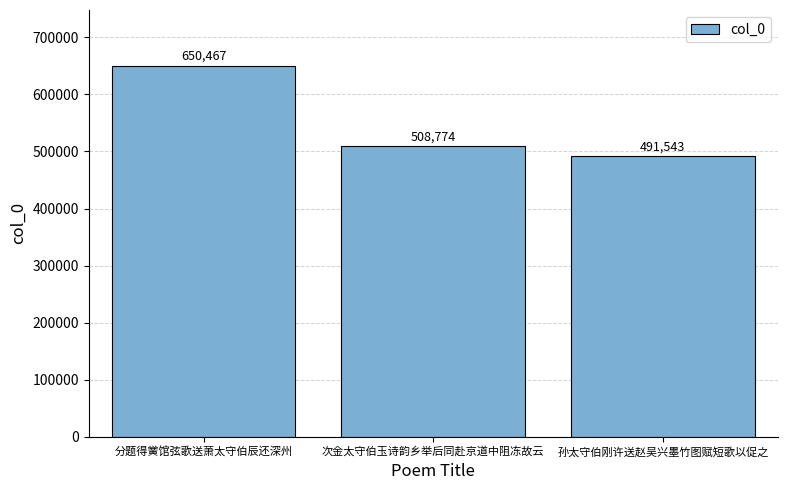

What is the sum of the values at 分题得黉馆弦歌送萧太守伯辰还深州 and 孙太守伯刚许送赵吴兴墨竹图赋短歌以促之?

1142010